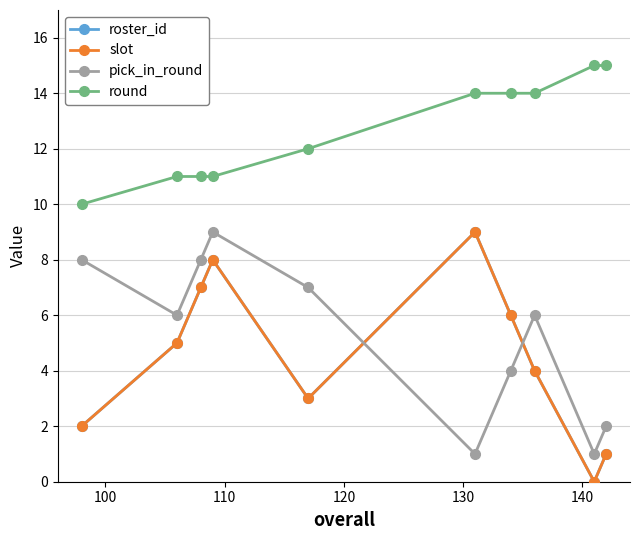

Does the chart have visible grid lines?

Yes